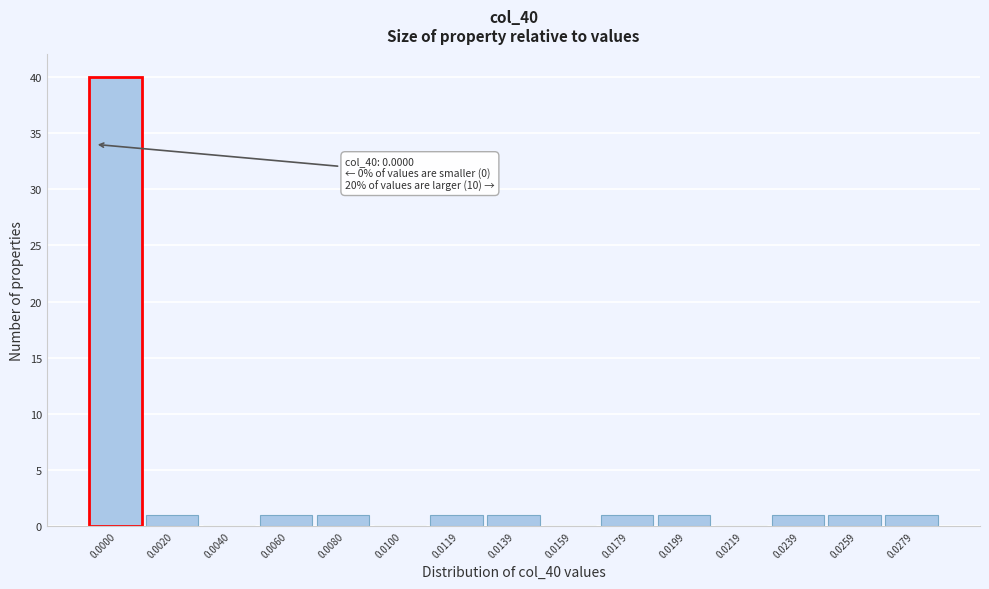

Reading left to right, what are all the values shown in this chart?

0.0000=40	0.0020=1	0.0040=0	0.0060=1	0.0080=1	0.0100=0	0.0119=1	0.0139=1	0.0159=0	0.0179=1	0.0199=1	0.0219=0	0.0239=1	0.0259=1	0.0279=1